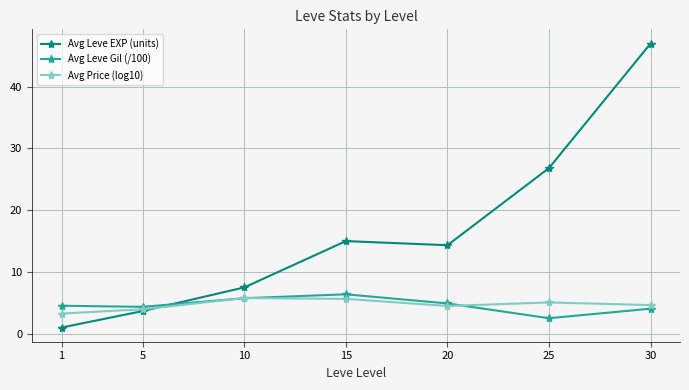

Which series has the largest total across all categories?

Avg Leve EXP (units)